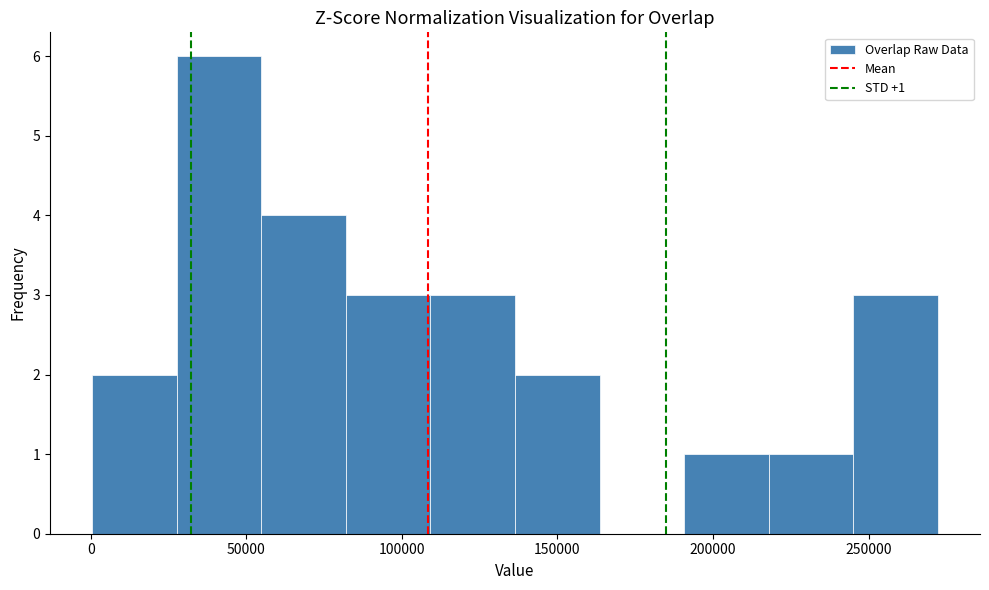

Over which range of the x-axis is the bar tallest?

30000 to 55000